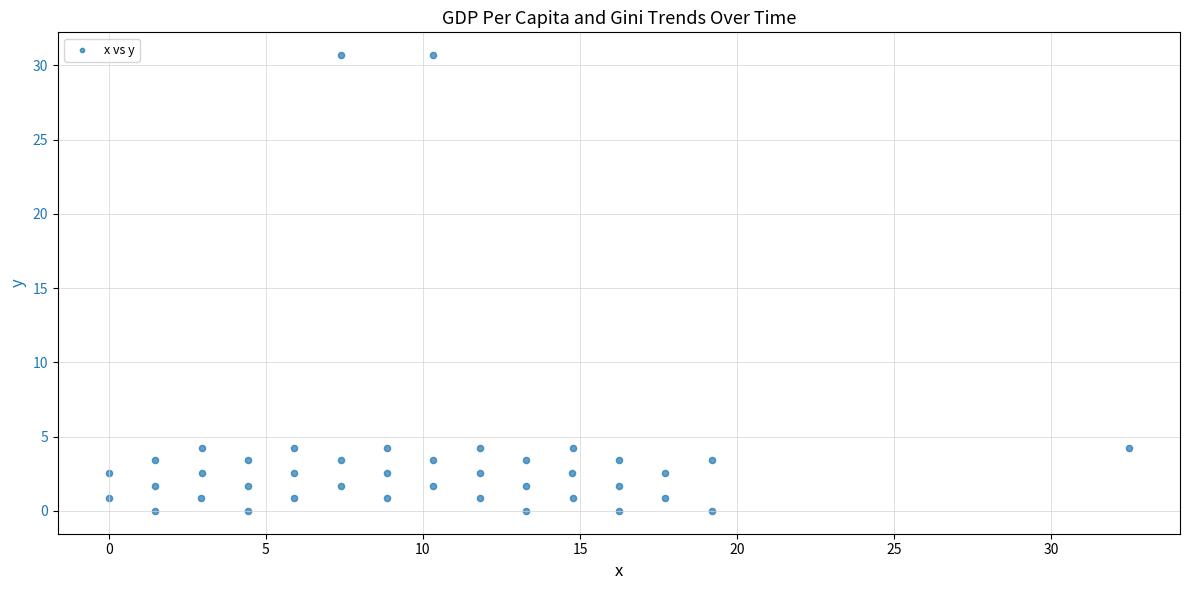

What is the range of X values (max minus min)?

32.5